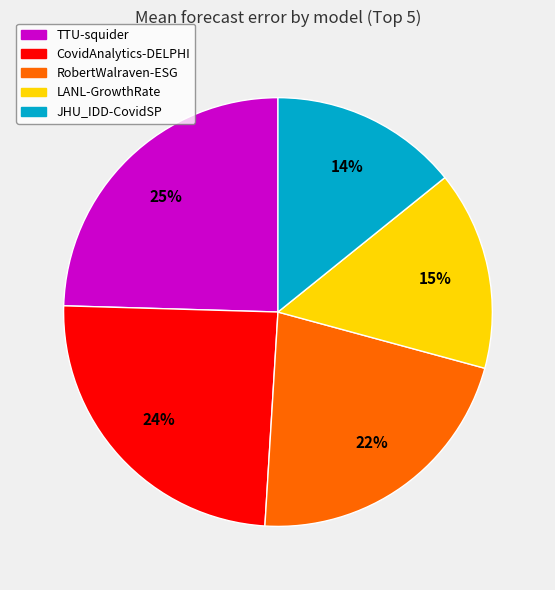

To the nearest percent, what is the average slice percentage?

20%